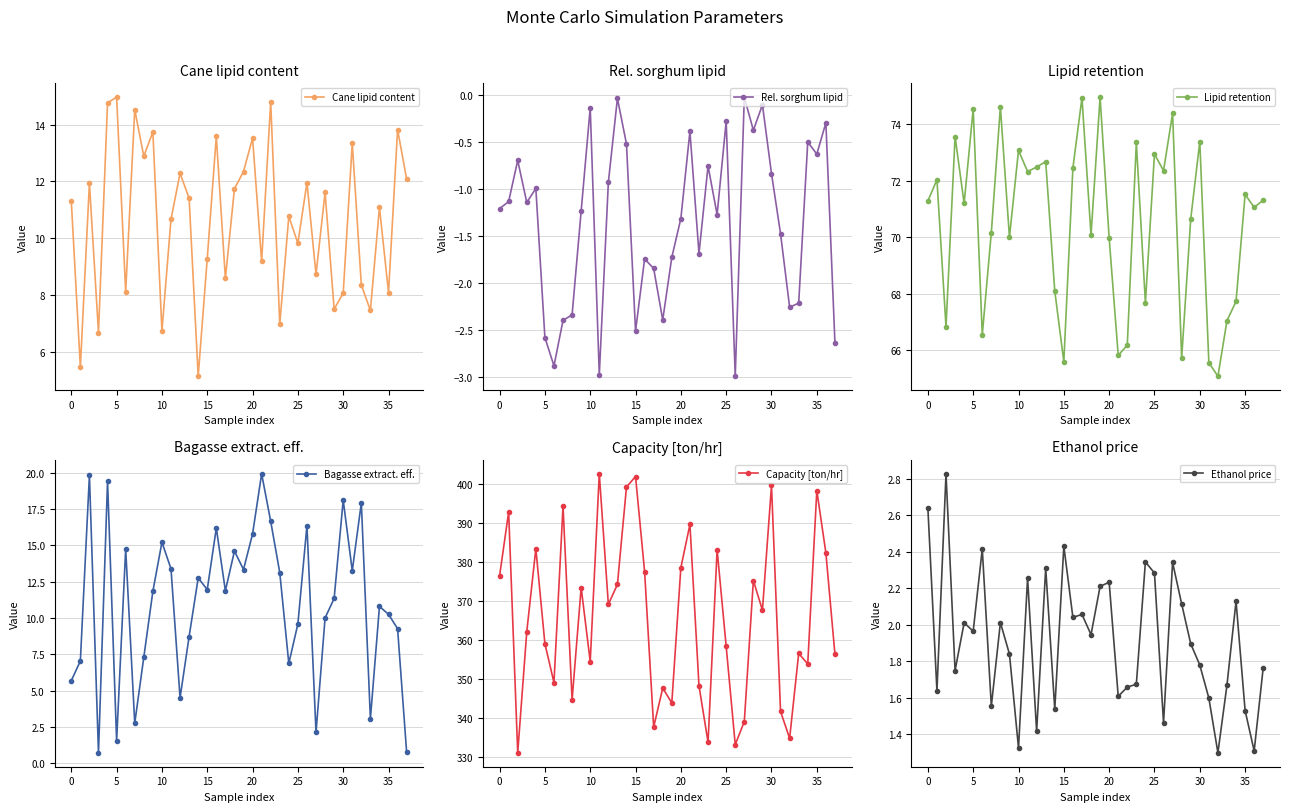

How many data points in Lipid retention are above 71?

21